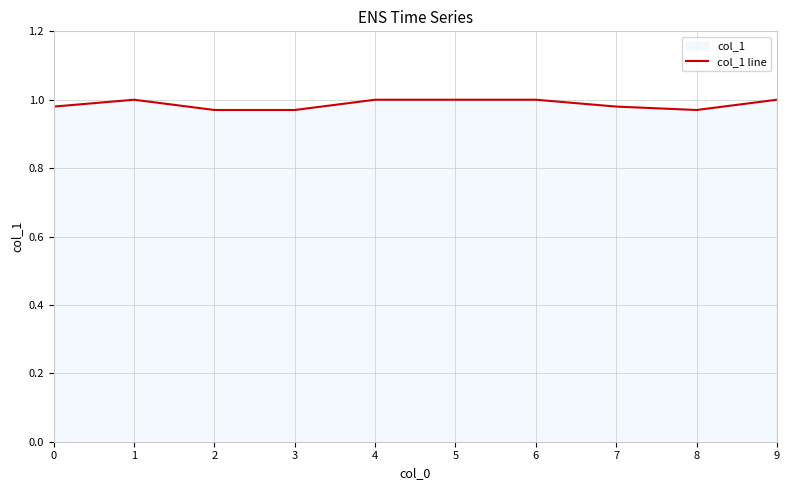

Reading left to right, transcribe all the data shown in this chart.

0=1.0	1=1.0	2=1.0	3=1.0	4=1.0	5=1.0	6=1.0	7=1.0	8=1.0	9=1.0